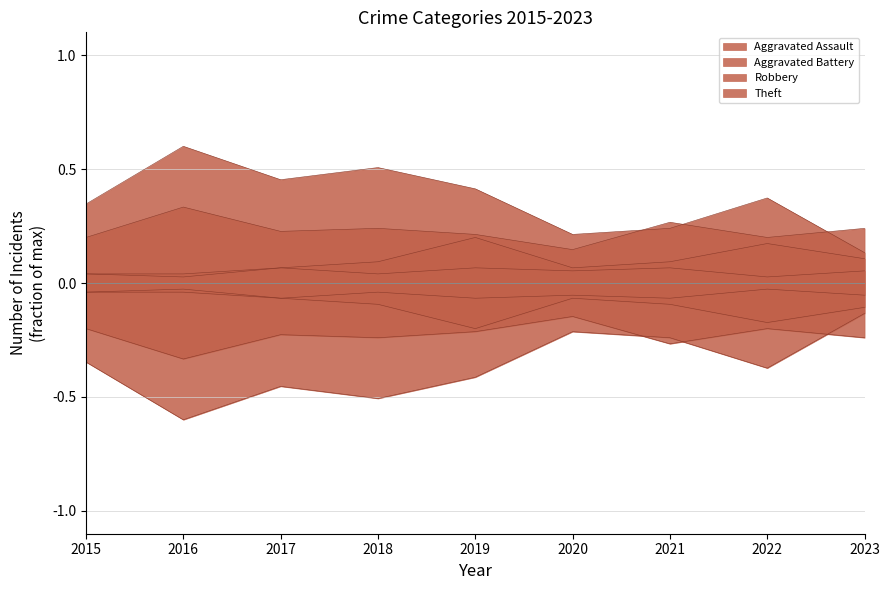

Does the chart have visible grid lines?

Yes